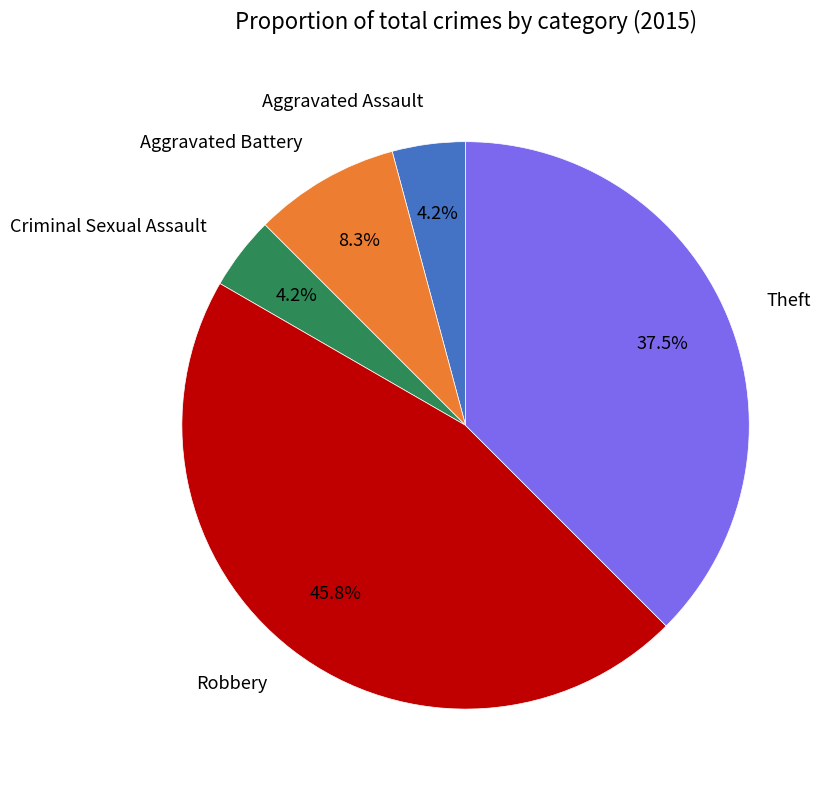

How many segments does this pie chart have?

5